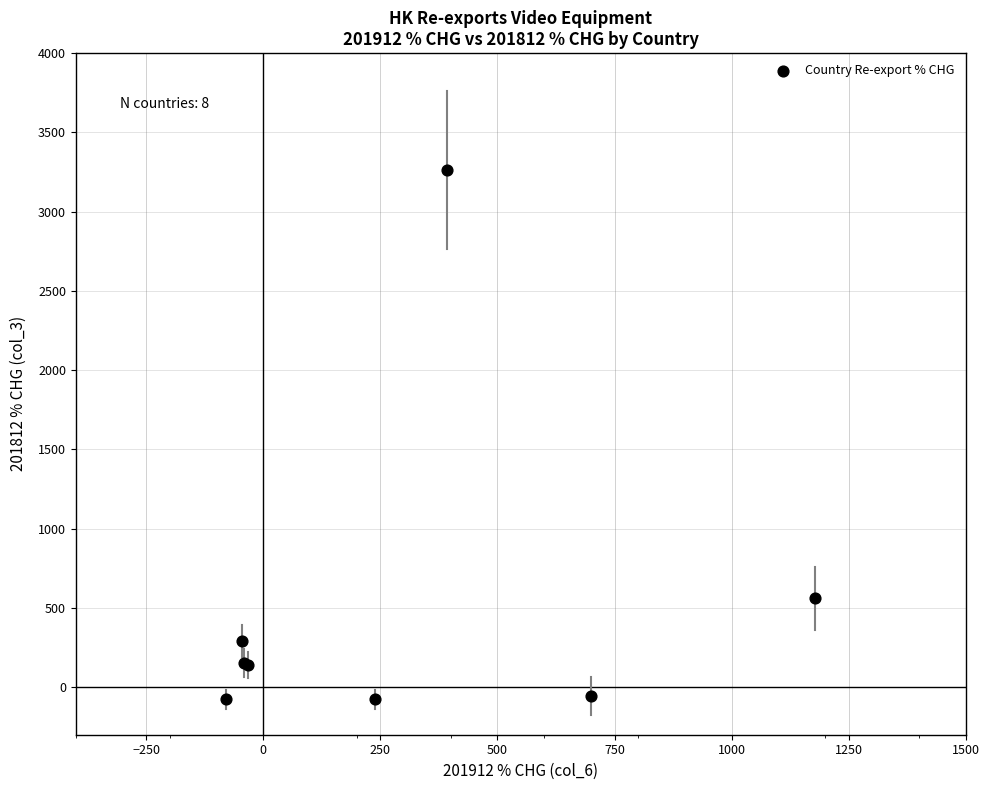

What Y value in the scatter plot is closest to 1592?

560.8